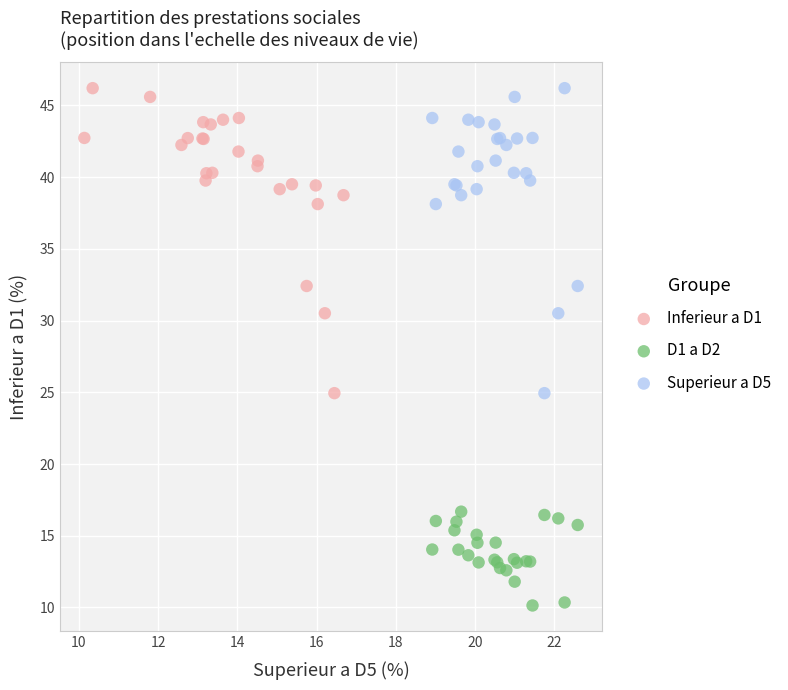

What are all the series names shown in the legend?

Inferieur a D1, D1 a D2, Superieur a D5